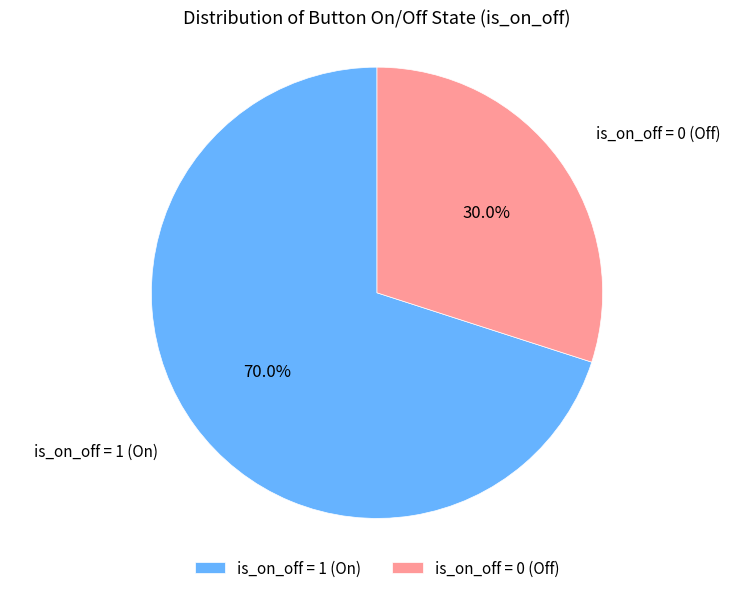

The is_on_off = 0 (Off) slice represents 10% of the pie. True or false?

False